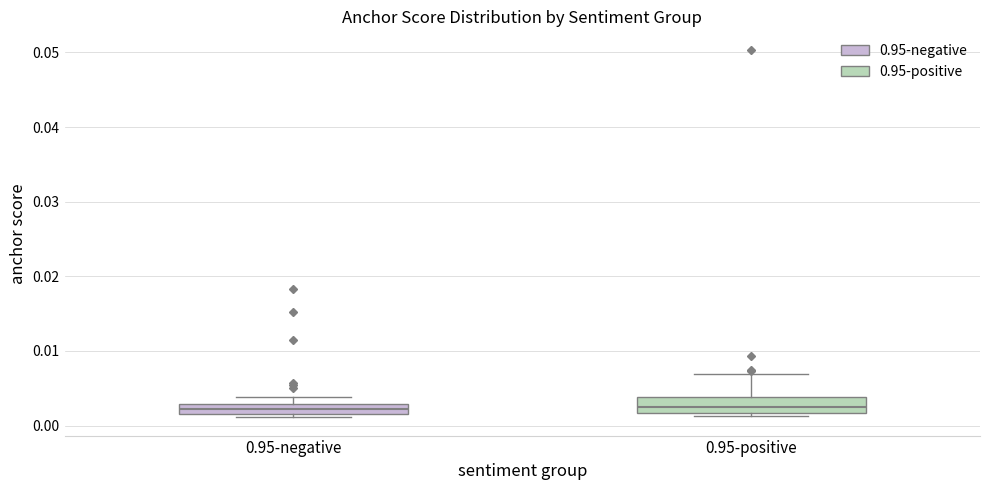

Where is the upper edge of the box for 0.95-positive on the y-axis? The values are not printed on the chart, so give them approximately, as read against the axis.

0.004